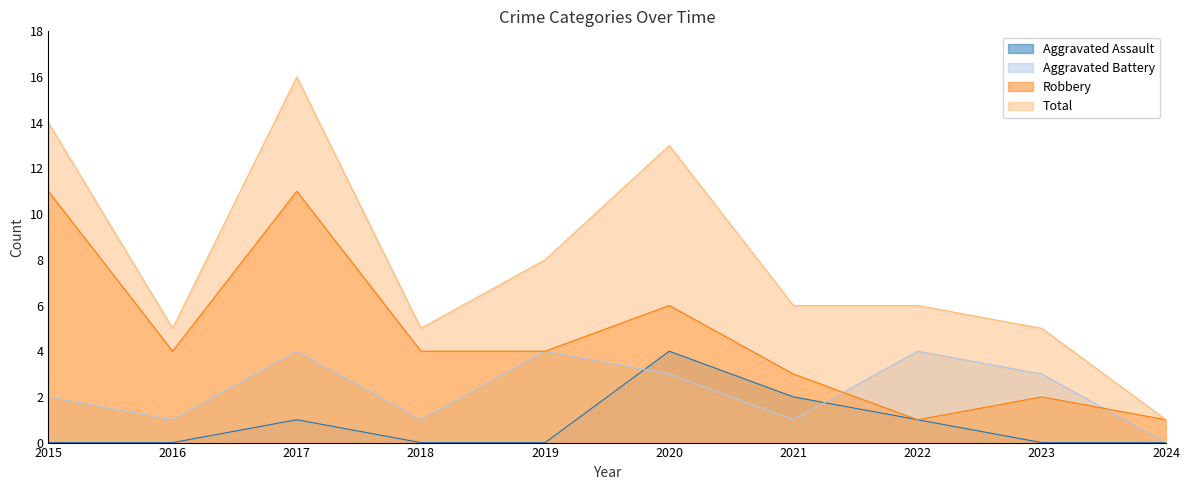

How many Aggravated Assault values are between 0 and 1?

8